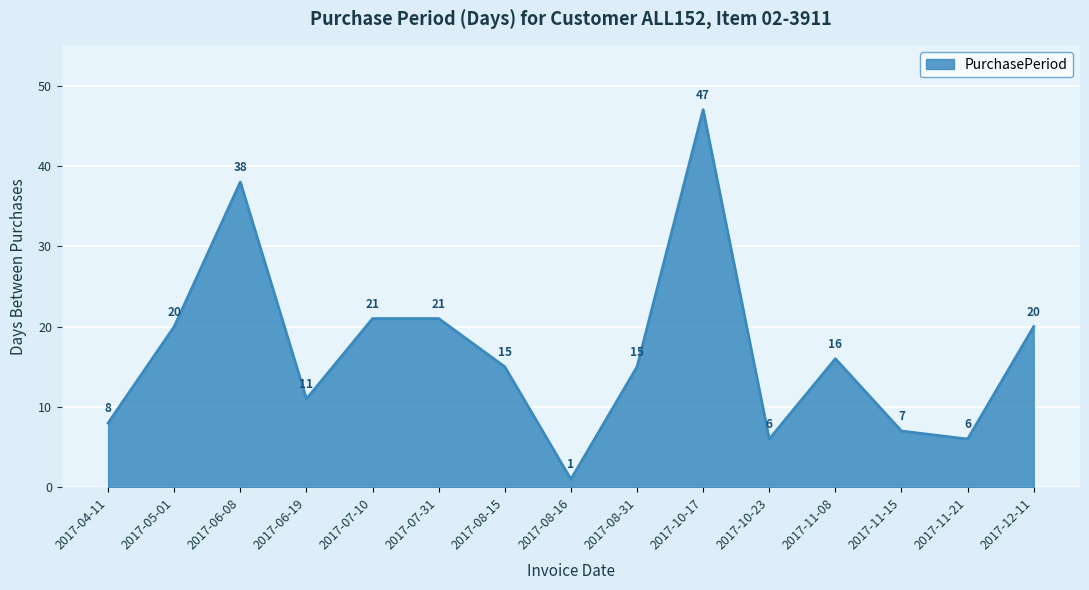

Is it true that the value at 2017-12-11 is 29?

False